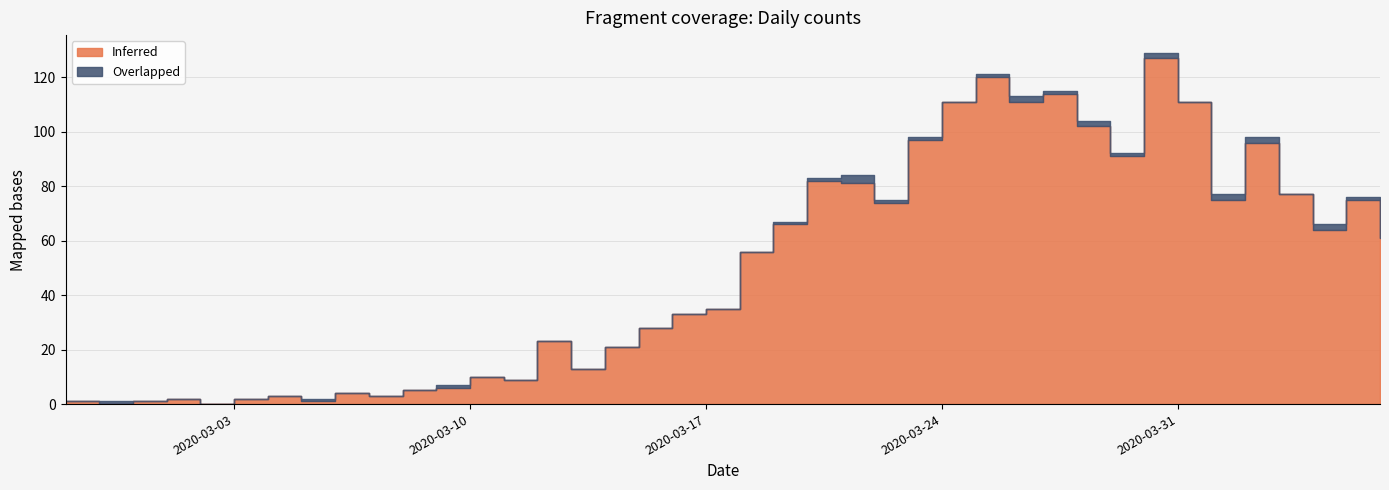

What is the maximum value shown in the chart?

127